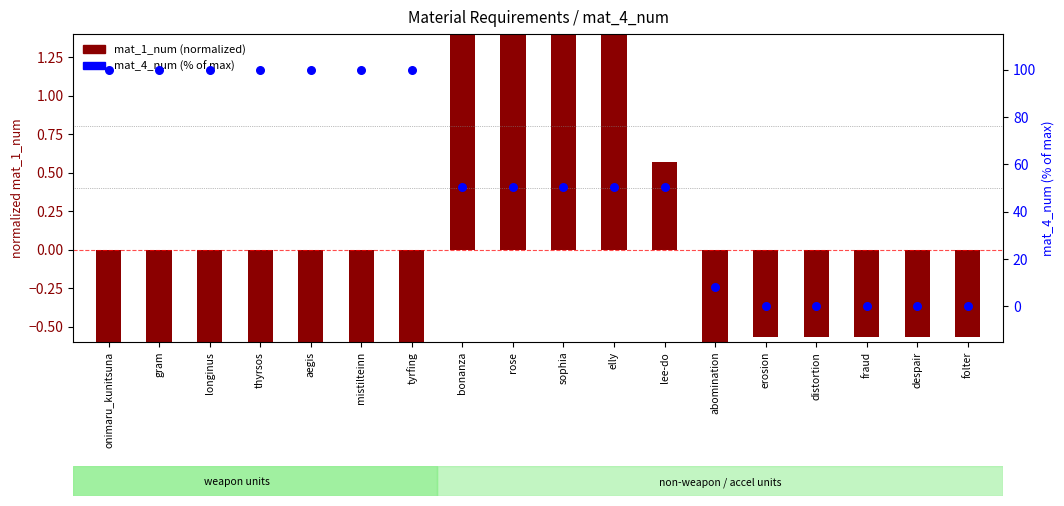

Which series has the largest total across all categories?

mat_4_num (%)